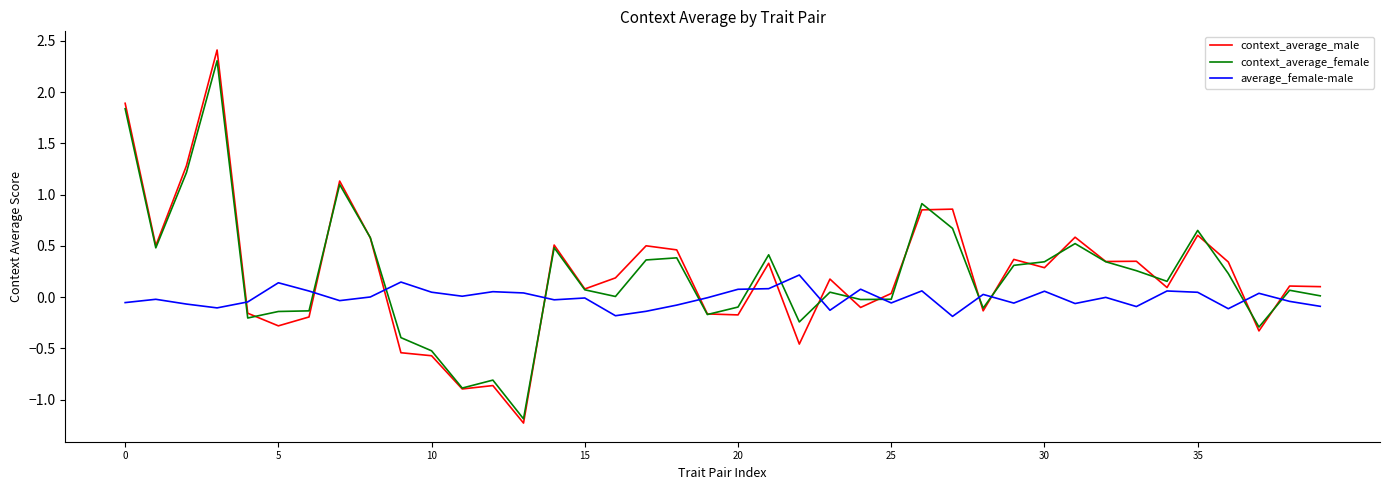

Which series has the largest range (max minus min)?

context_average_male